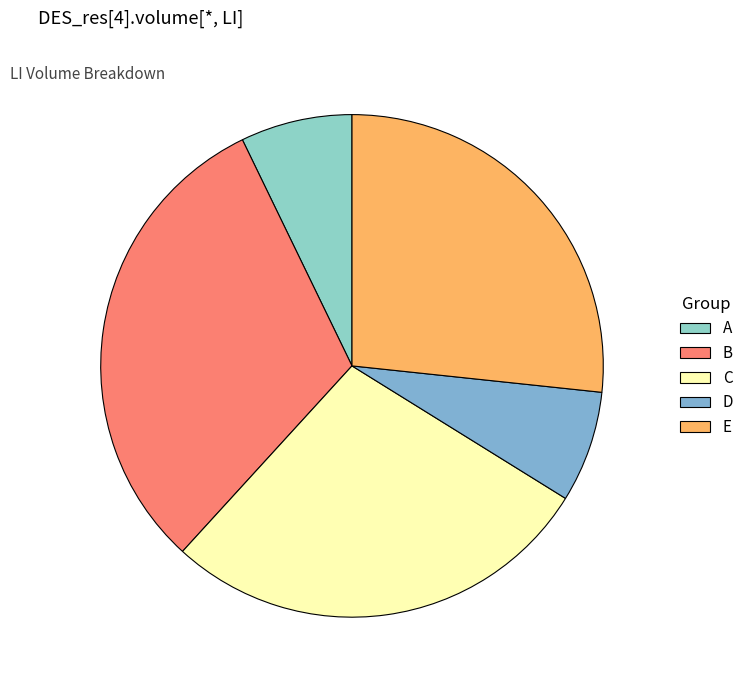

Rank the categories by value from highest to lowest.

B, C, E, A, D